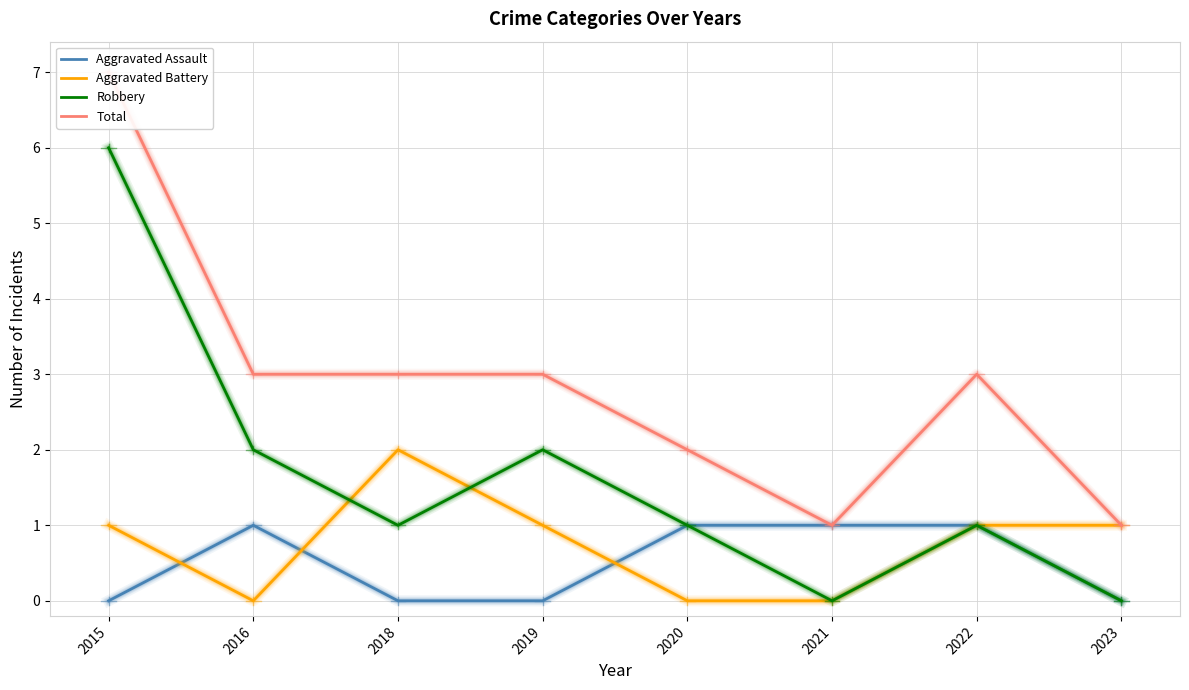

Which has a higher value, 2018 or 2023?

2018